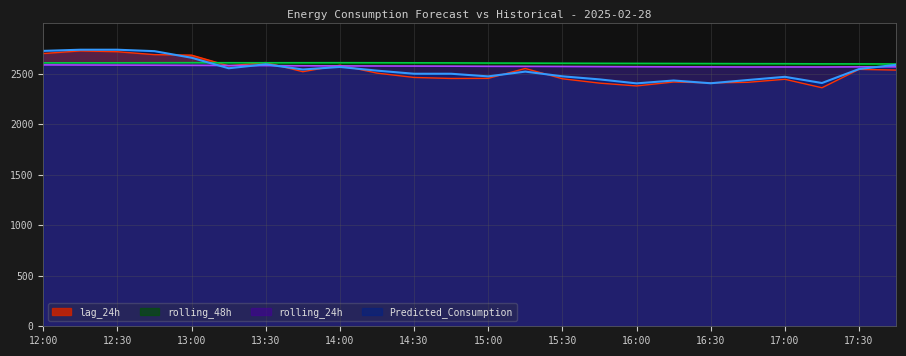

The value of rolling_24h at 13:15 is 2583.8. True or false?

True